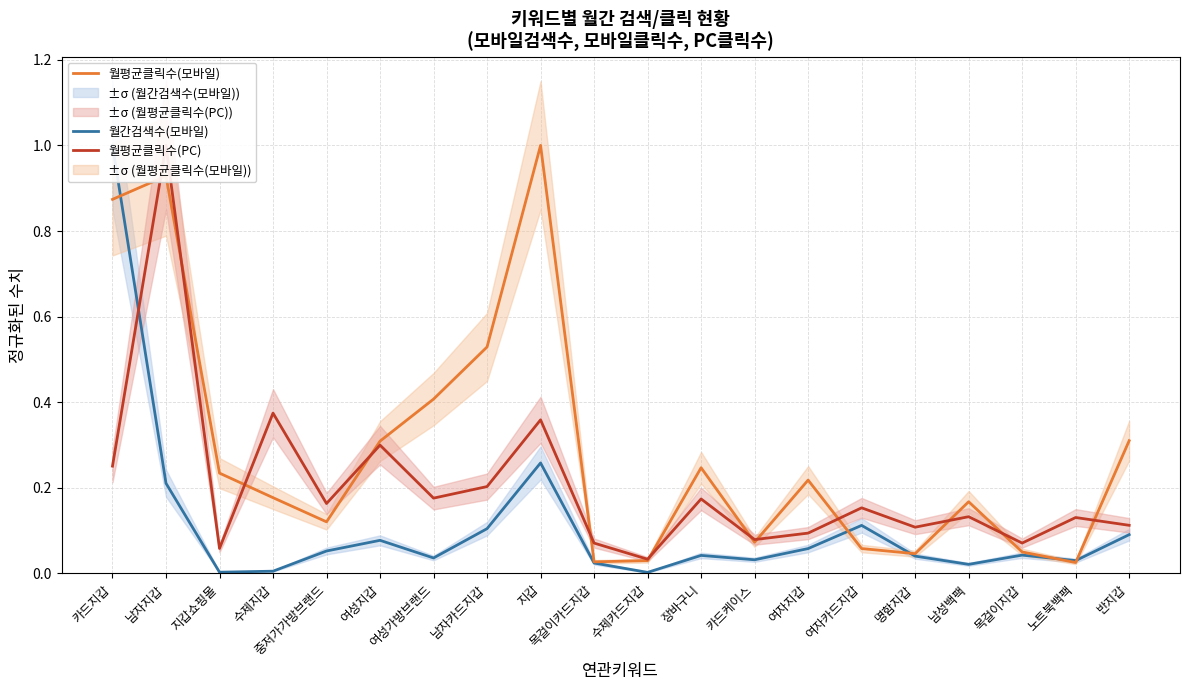

Between which two adjacent categories do 월평균클릭수(모바일) and 월평균클릭수(PC) first intersect?

카드지갑 and 남자지갑